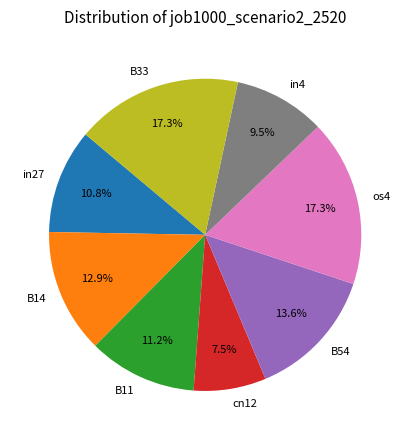

Is there any slice that represents more than half of the pie?

No